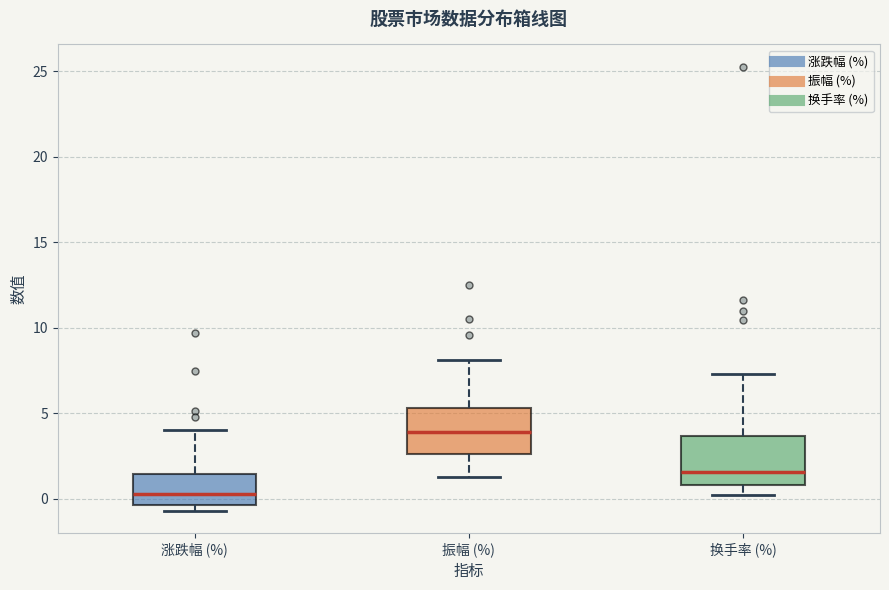

Where is the lower edge of the box for 涨跌幅 (%) on the y-axis? The values are not printed on the chart, so give them approximately, as read against the axis.

-0.5